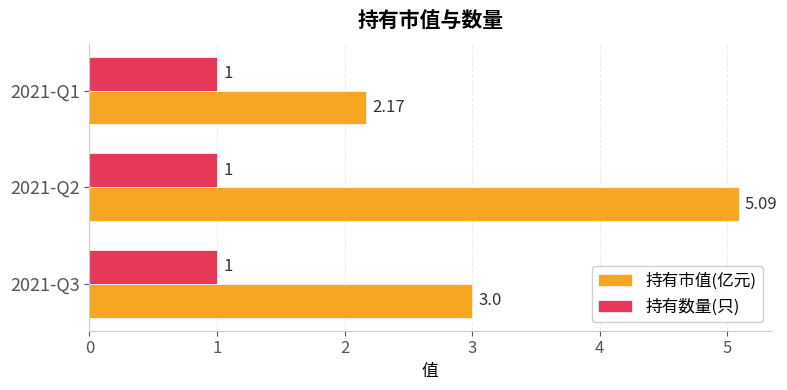

List the series in order of their overall mean, lowest first.

持有数量(只), 持有市值(亿元)